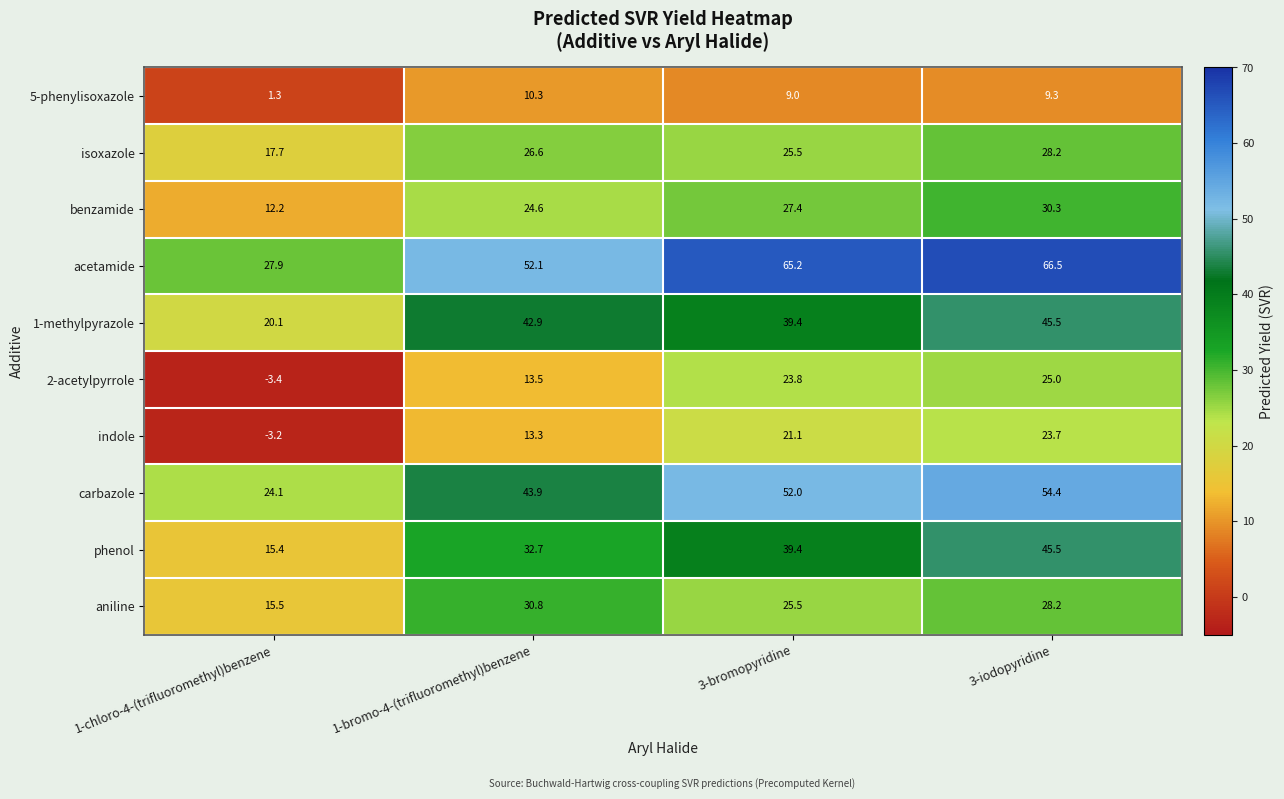

What is the difference between the 1-methylpyrazole values at 1-bromo-4-(trifluoromethyl)benzene and 3-iodopyridine?

2.6